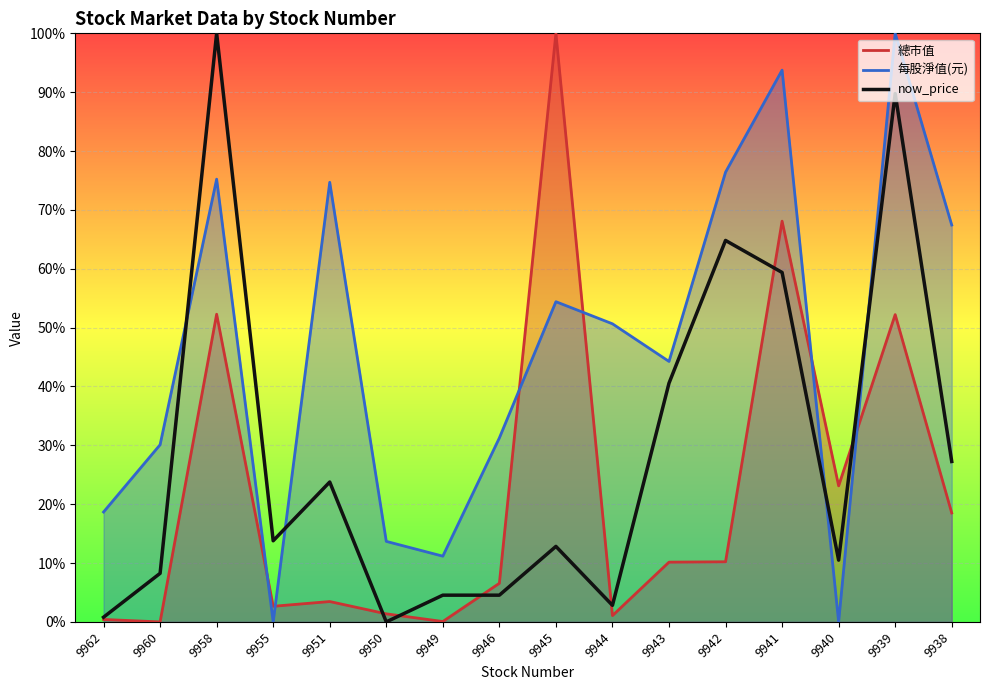

Is it true that 總市值 equals 0.0 at 9950?

False